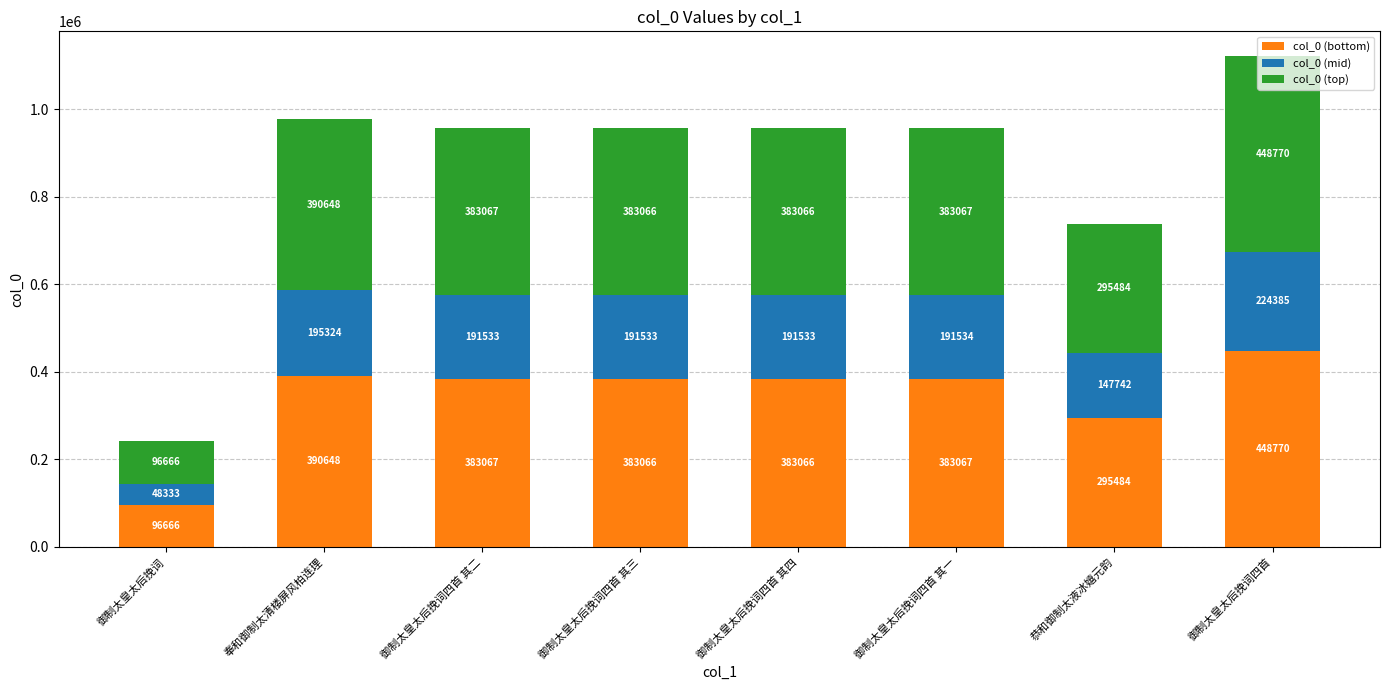

At which category is the sum across all series the highest?

御制太皇太后挽词四首